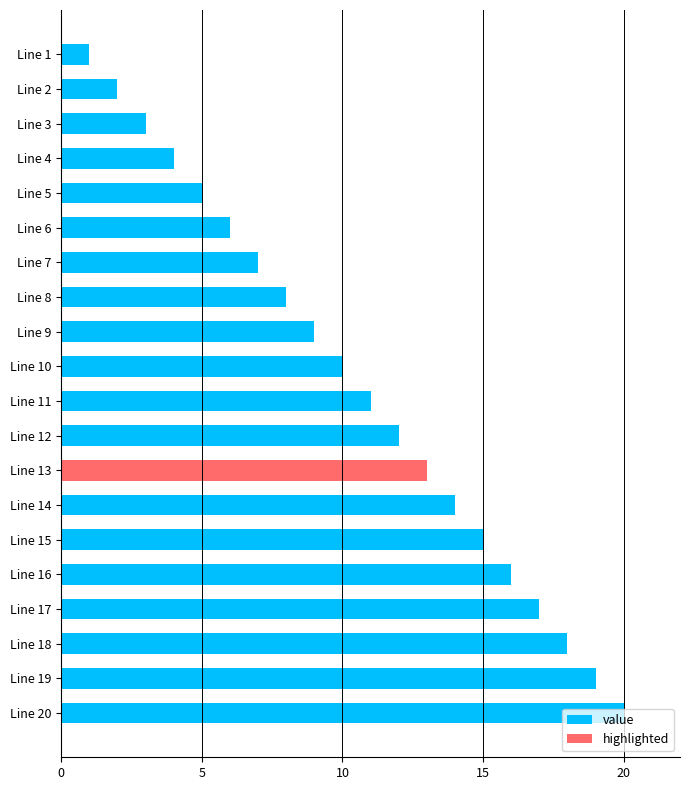

True or false: value has a value of 11 at Line 11.

True